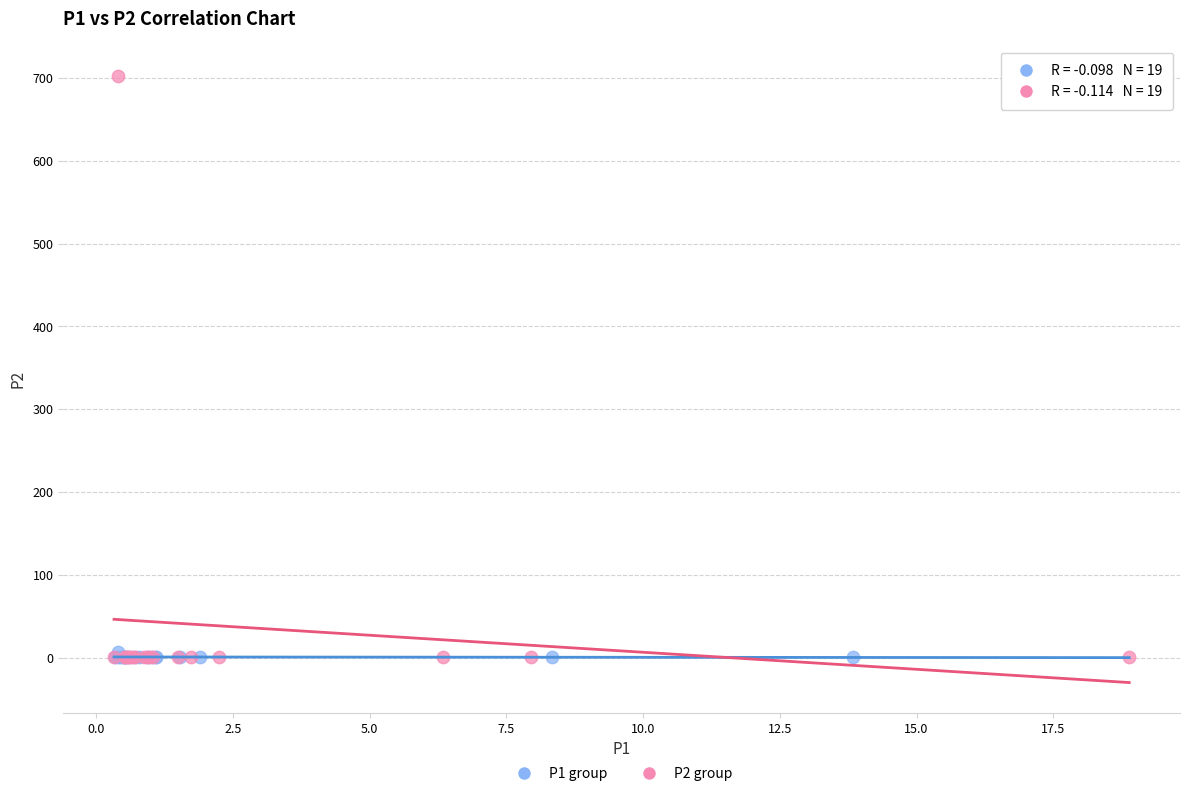

What are all the series names shown in the legend?

P1 group, P2 group